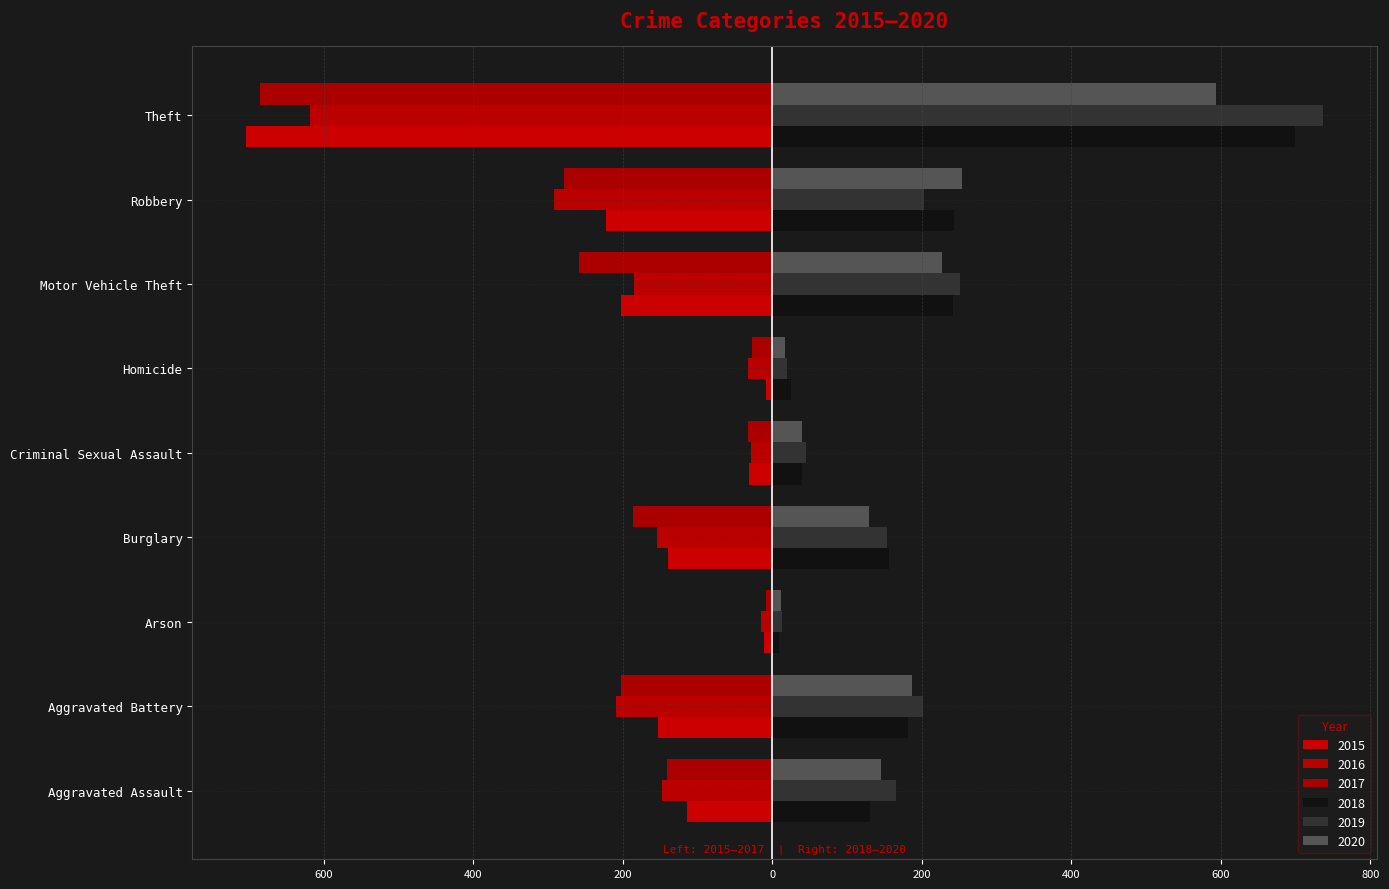

What is the label of the 8th bar from the right?

Aggravated Battery